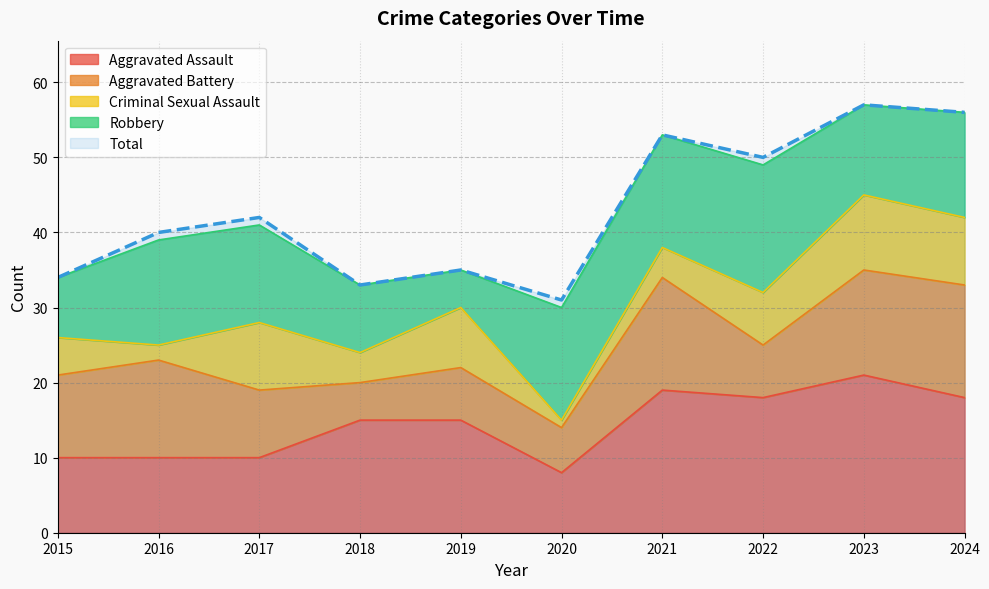

Where is Robbery nearest to the value 11?

2023